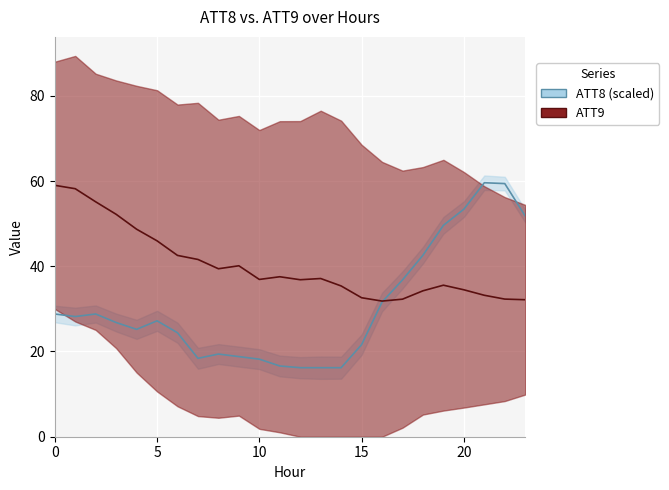

True or false: ATT9 and ATT8 (scaled) cross at least once.

True